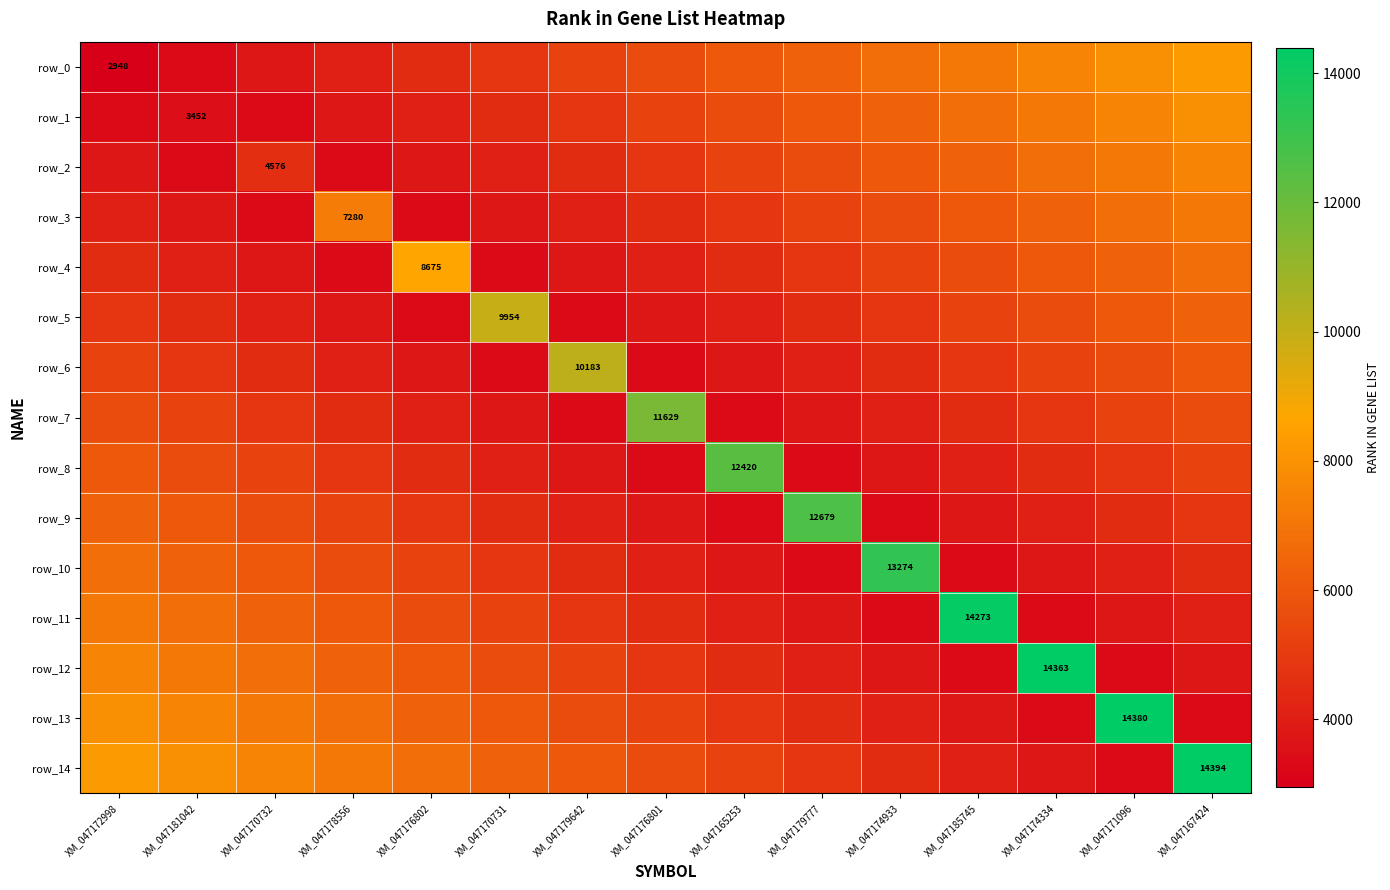

How many values in the row_13 series are below 5618?

7